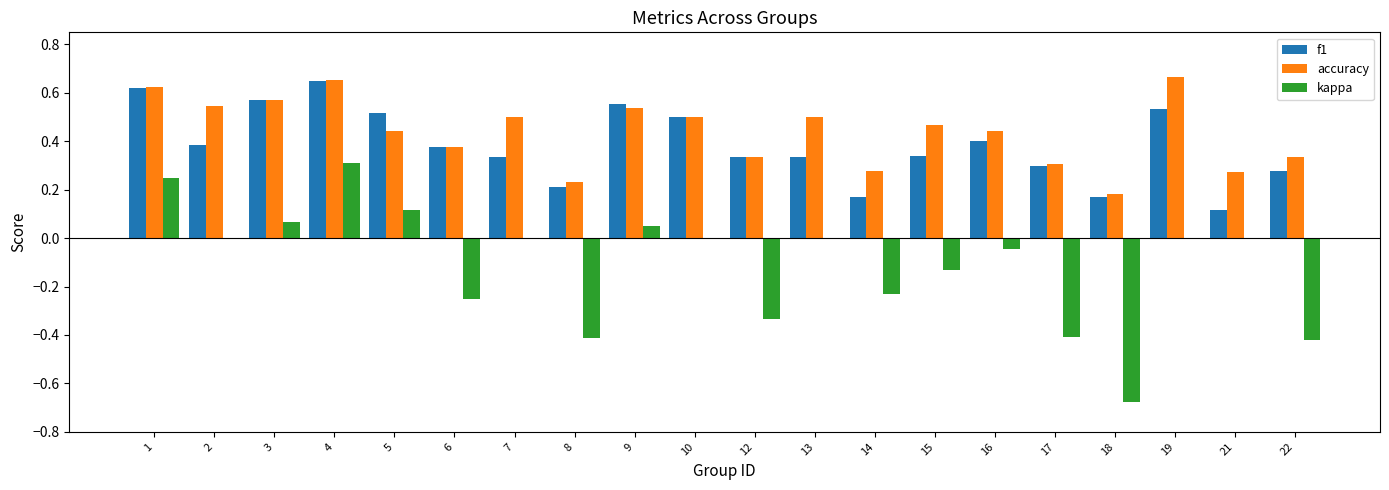

True or false: accuracy has a value of 0.4 at 1.

False